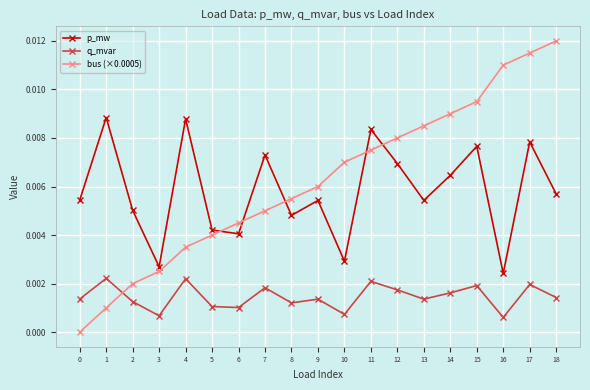

Which series has the largest range (max minus min)?

bus (×0.0005)